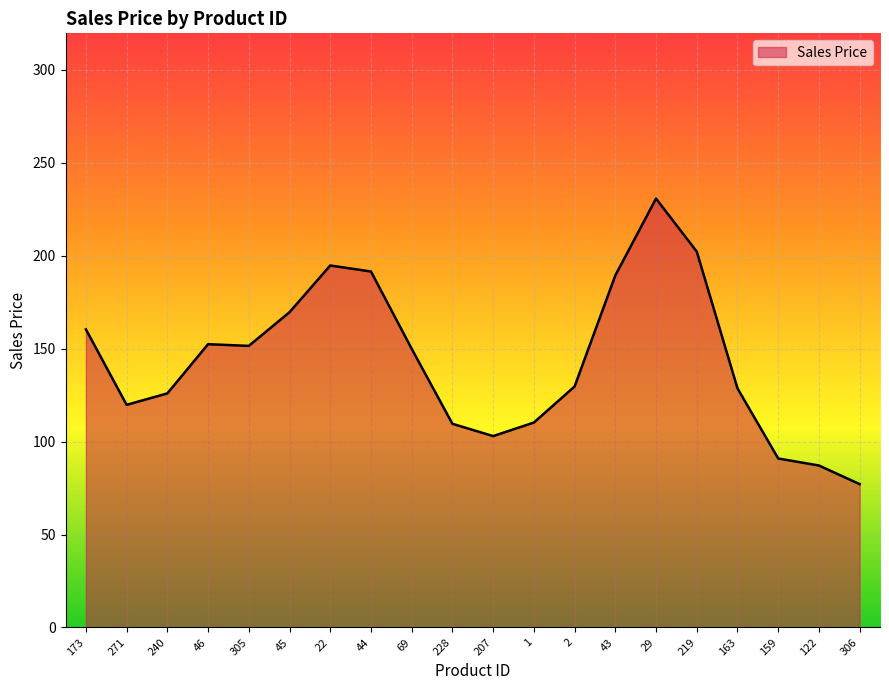

How many distinct data groups are displayed?

1